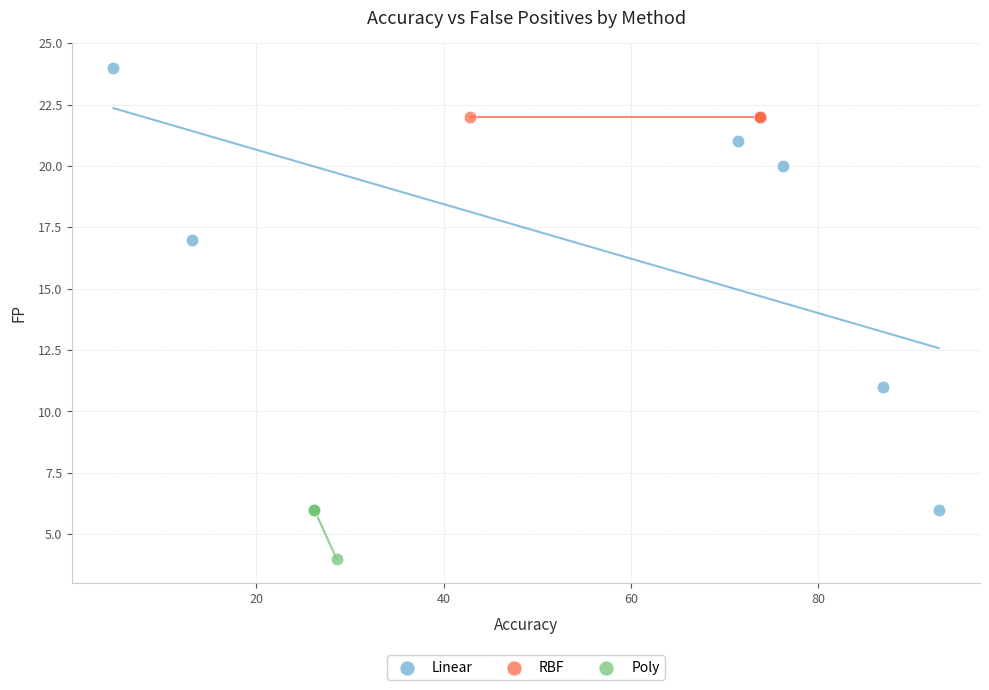

Which series contains the lowest Y value?

Poly